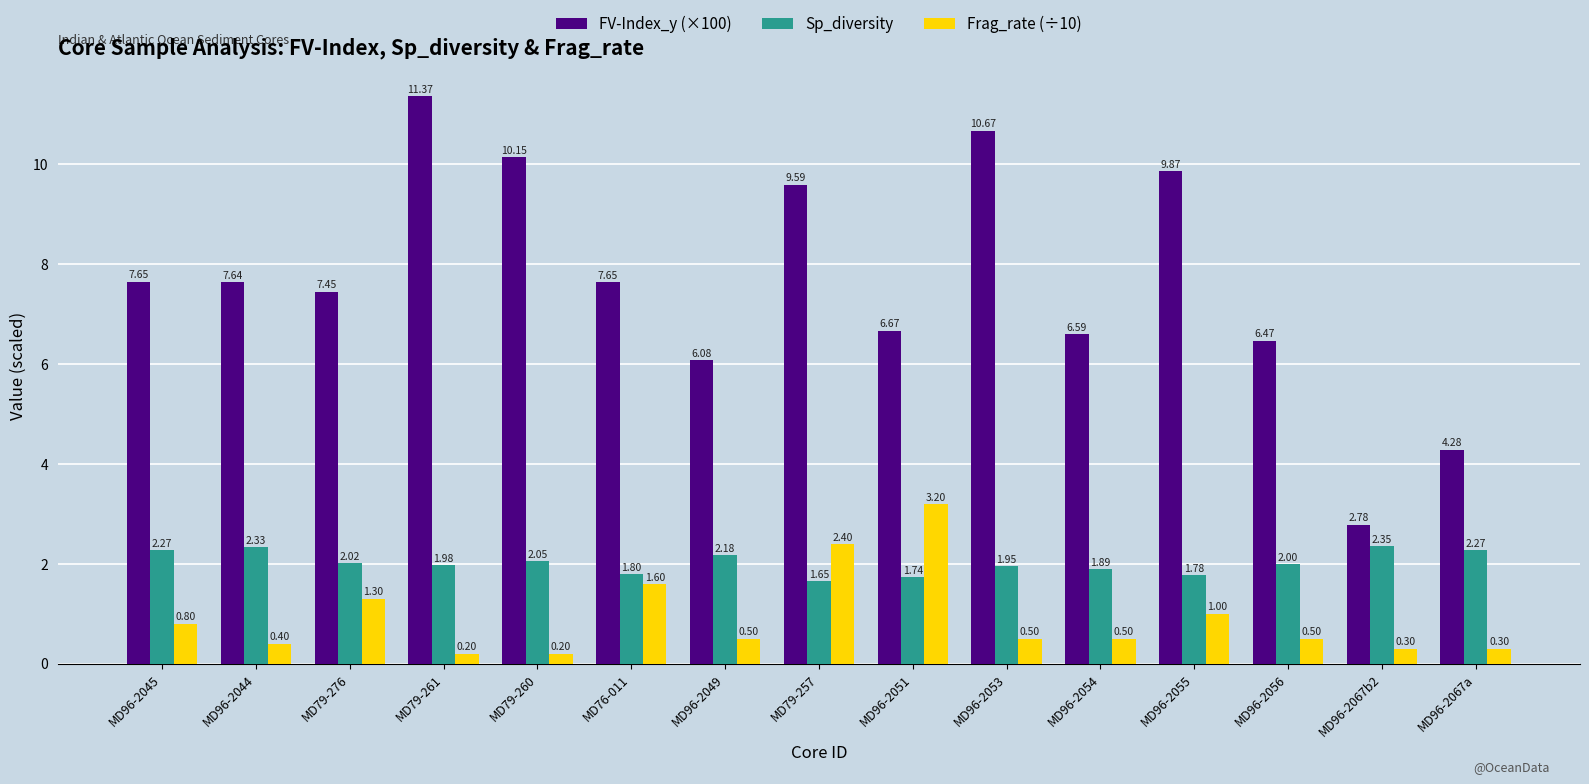

What is the total value across all series at MD76-011?

11.0